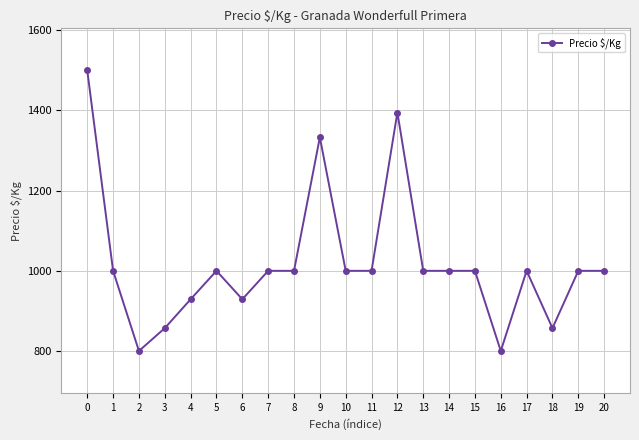

At which category does the data reach its first local peak?

5